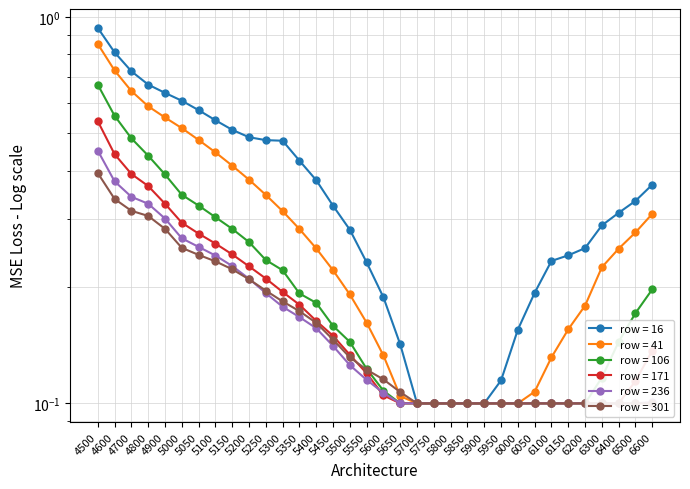

How many data points does each series have?

34